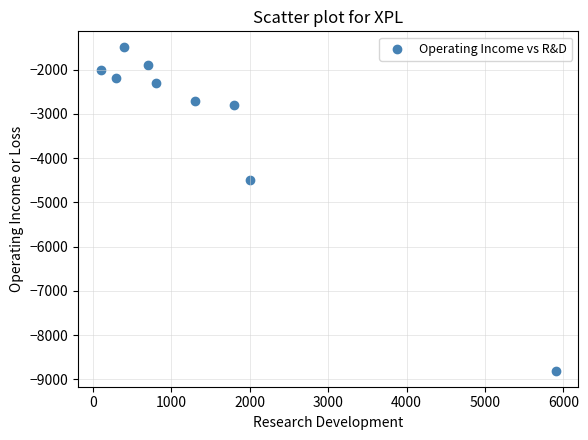

What Y value in the scatter plot is closest to -5150?

-4500